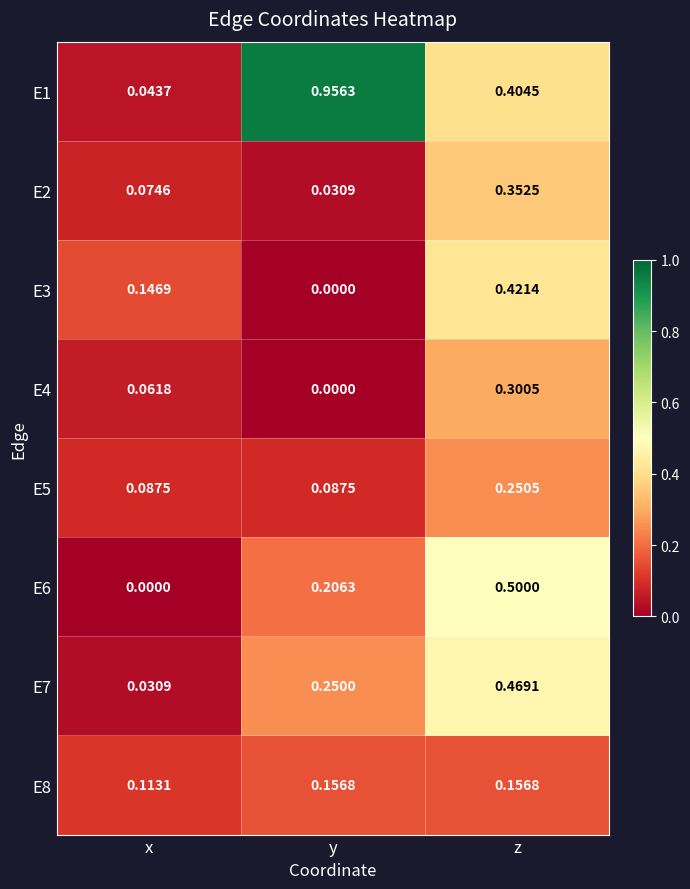

At which label is E7 closest to 0?

x